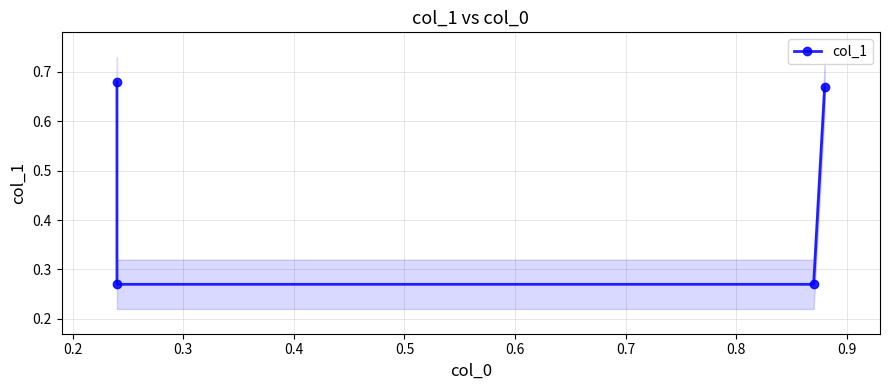

What is the value of the 1st point from the left?

0.7